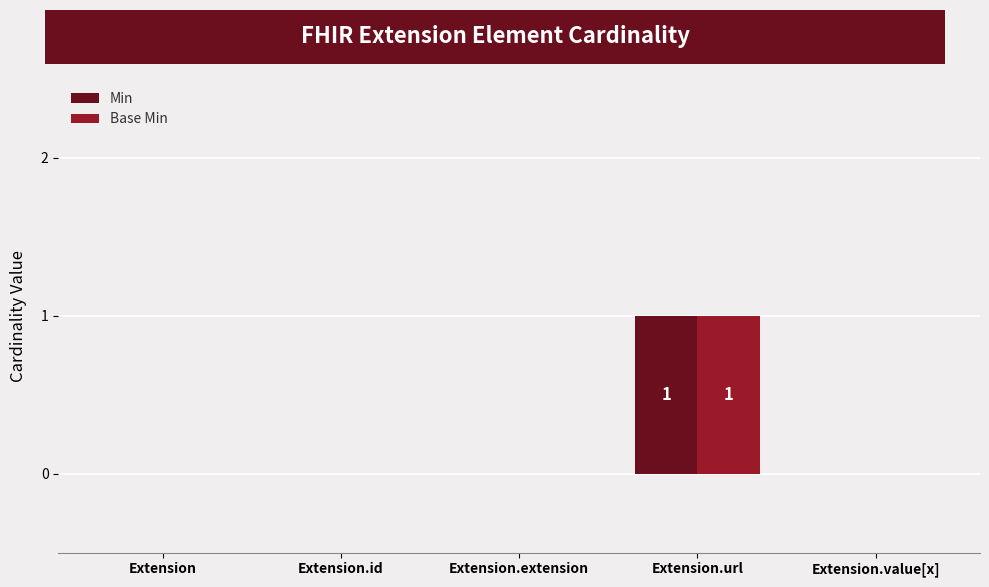

At which category is the sum across all series the highest?

Extension.url